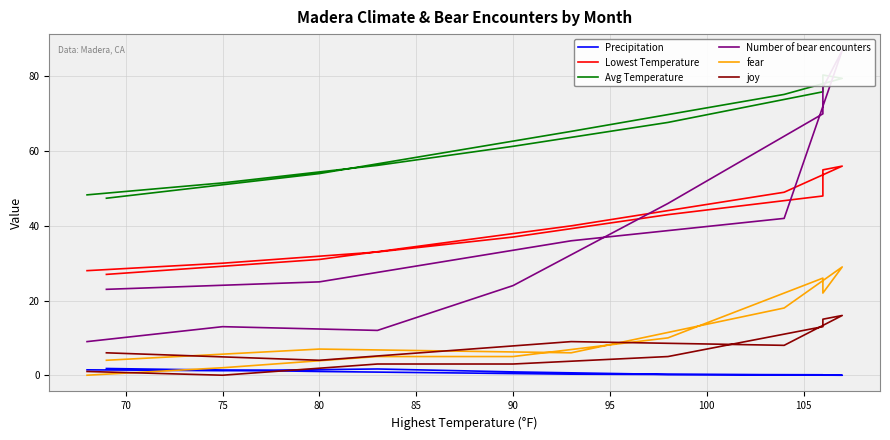

What is the value of the joy point at the 11th from the left?

4.0